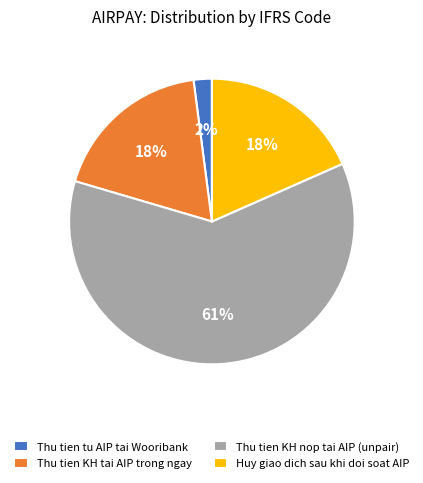

To the nearest percent, what is the difference between the Thu tien KH nop tai AIP (unpair) and Huy giao dich sau khi doi soat AIP slice percentages?

43%